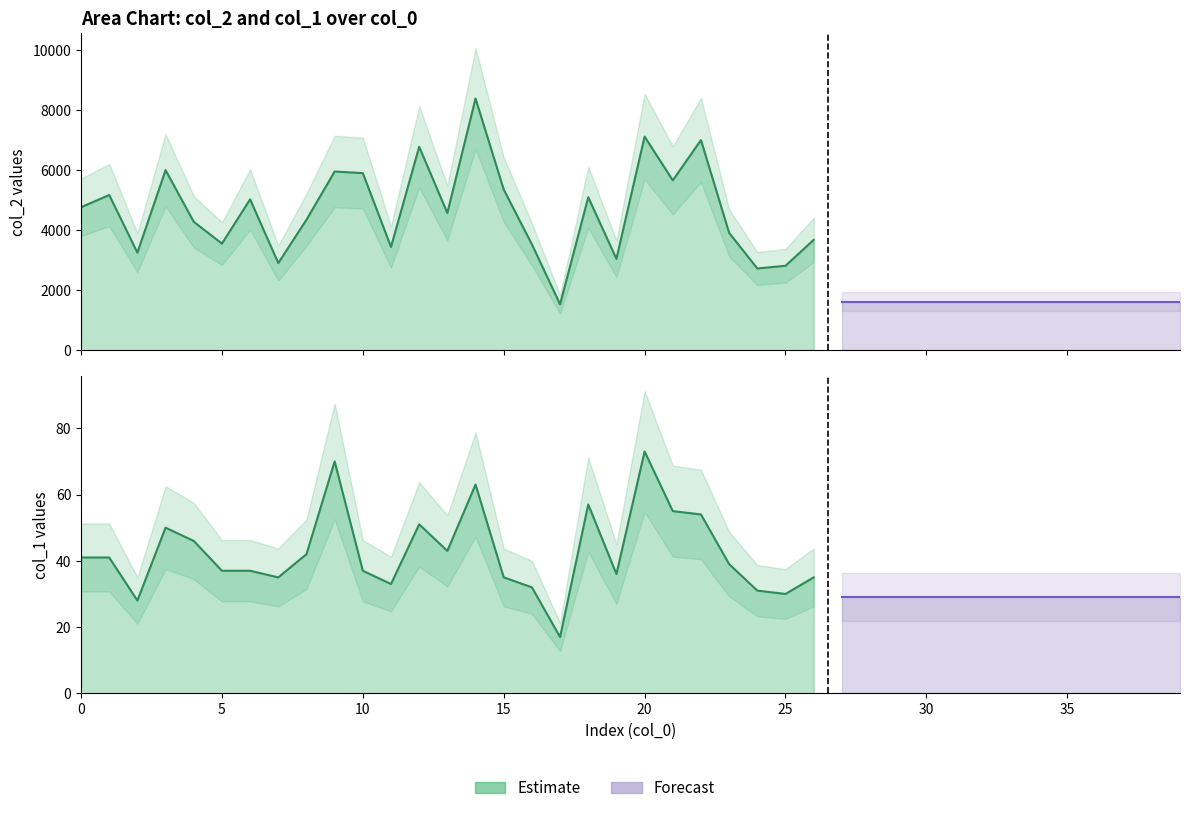

The value of col_2 at 14 is 4488. True or false?

False